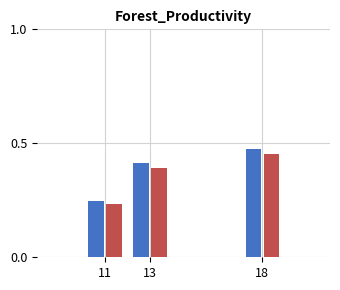

What is the total value across all series at 18?

0.9